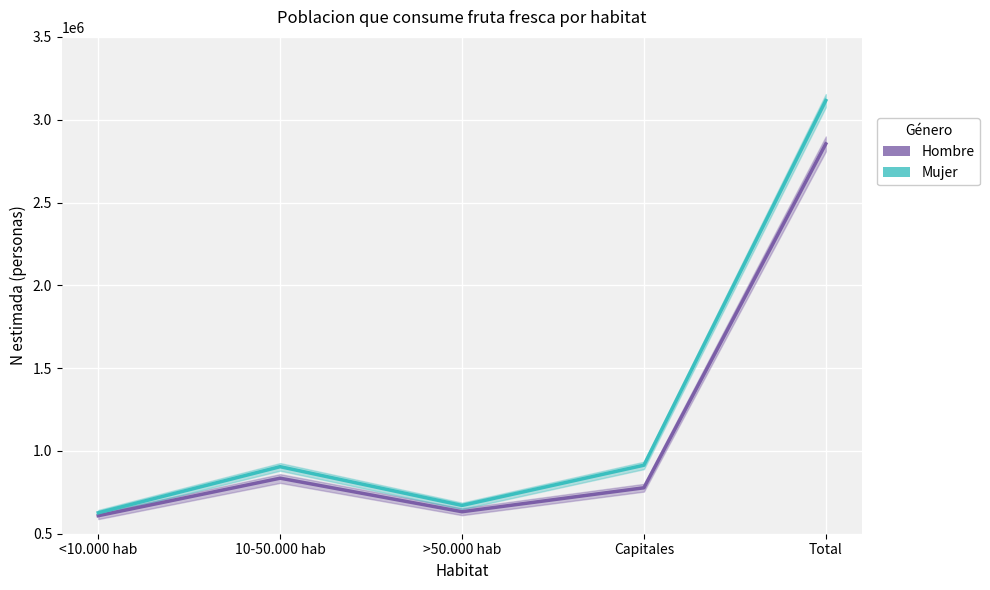

The Mujer series shows 1553035 at 10-50.000 hab. True or false?

False